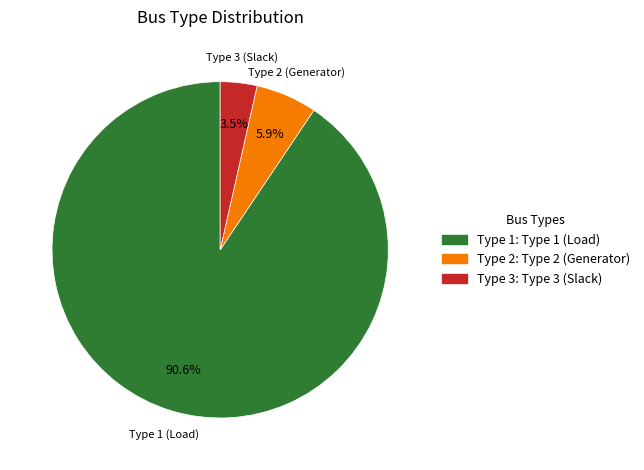

Does any single category account for the majority?

Yes